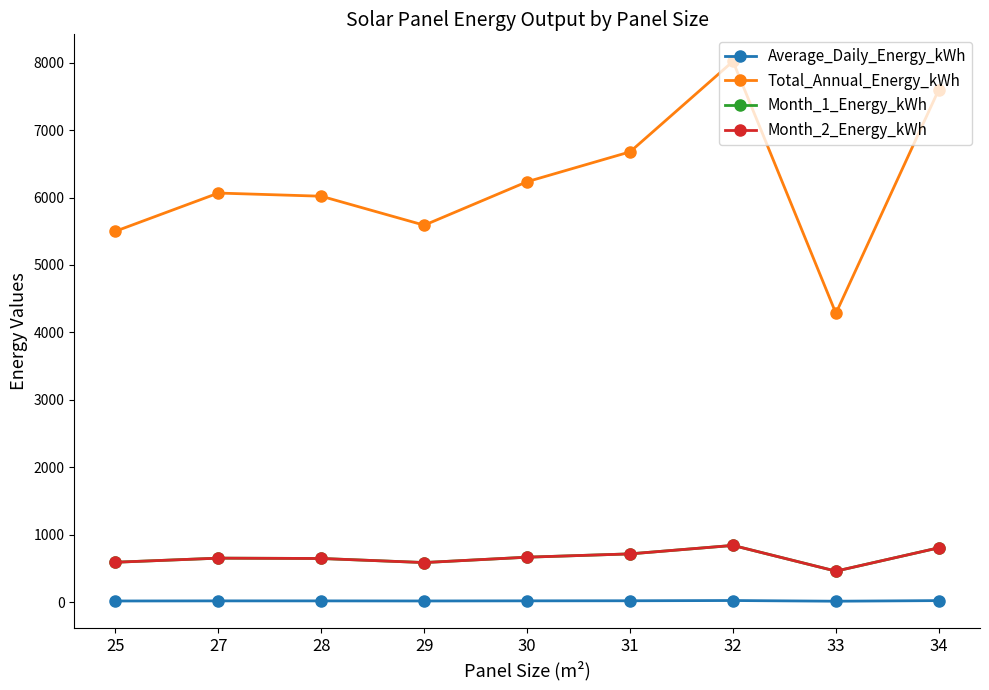

Does the chart have visible grid lines?

No